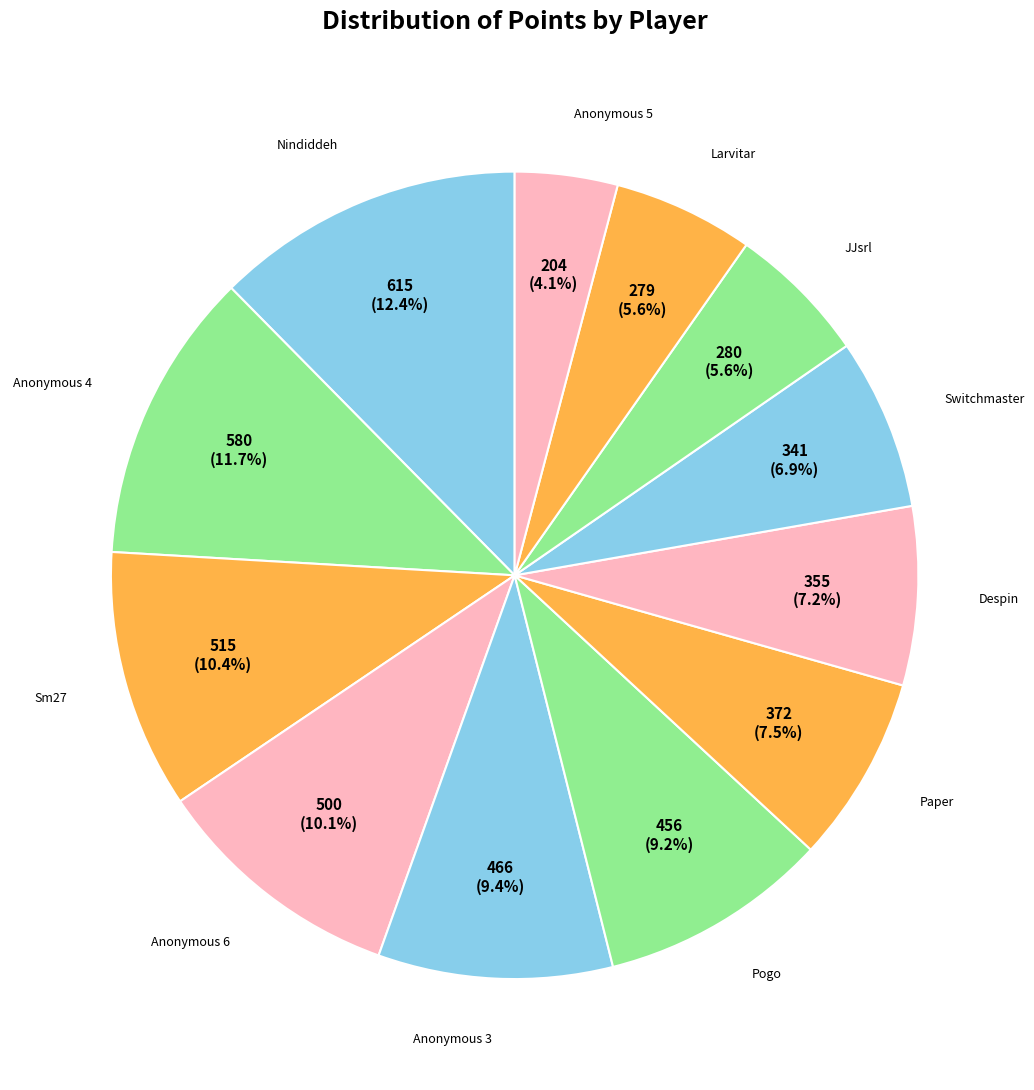

How many slices are in this pie chart?

12